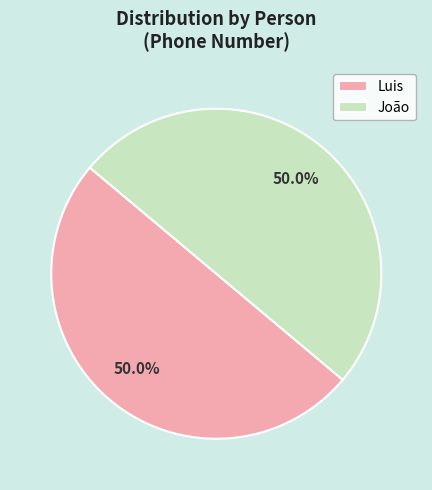

Approximately how many times larger is the value at João compared to Luis?

1.0